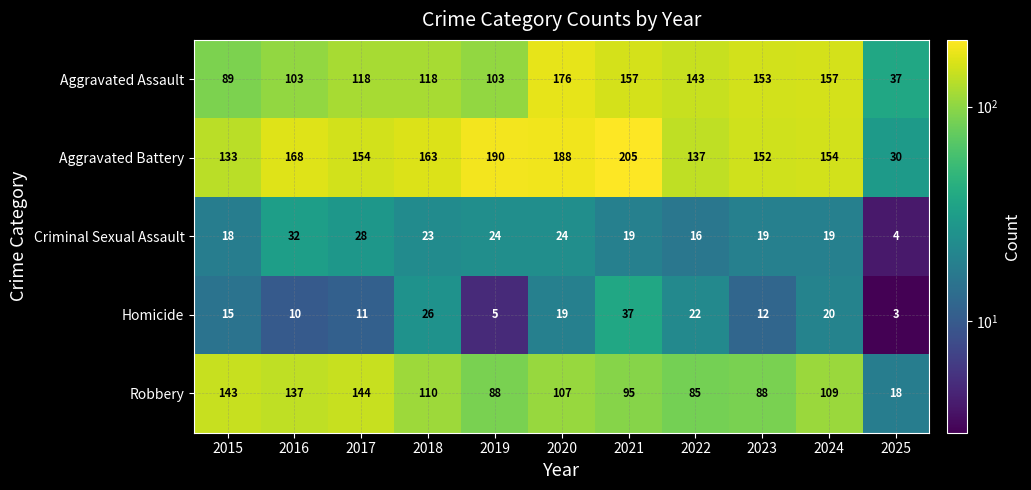

Rank the series by their maximum value, from lowest to highest.

Criminal Sexual Assault, Homicide, Robbery, Aggravated Assault, Aggravated Battery